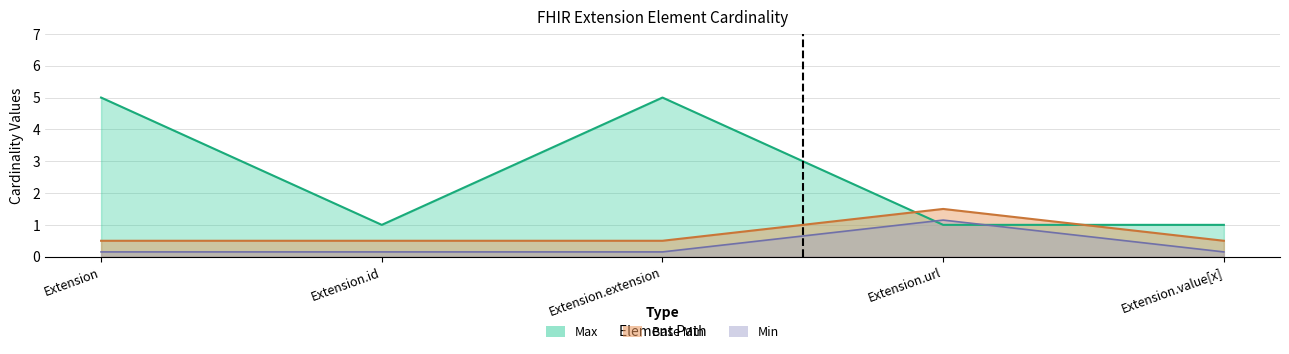

True or false: Min has more than 1 interior local peaks.

False